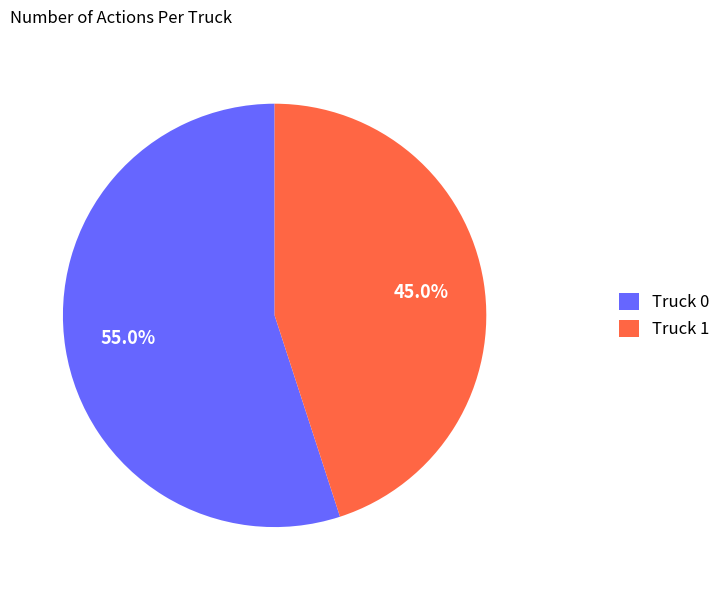

How many slices are in this pie chart?

2